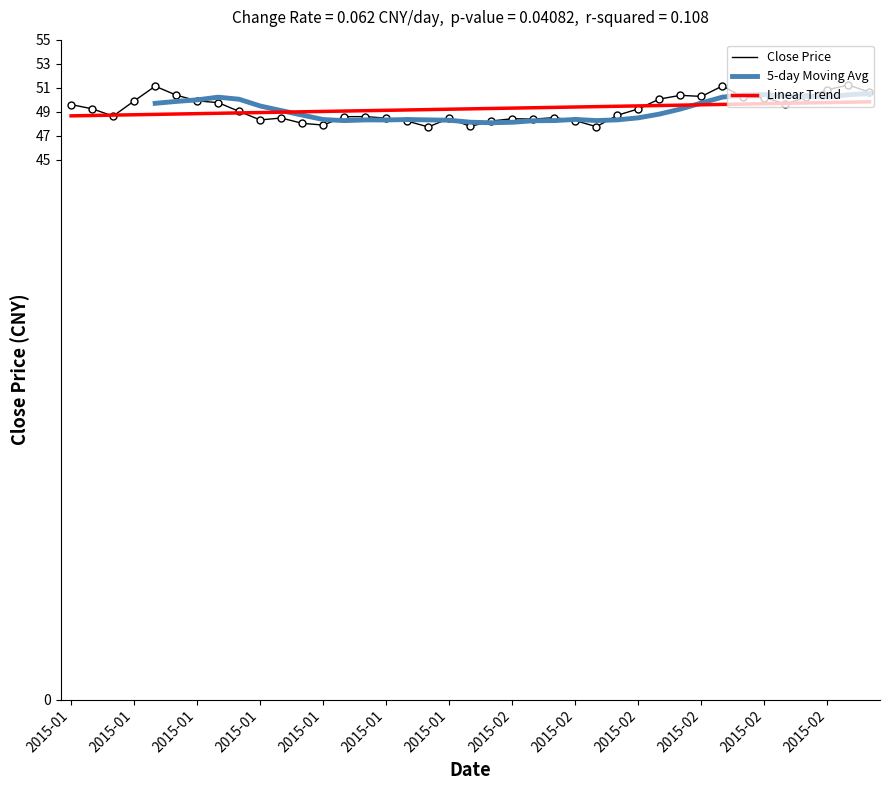

What is the smallest value displayed?

47.7